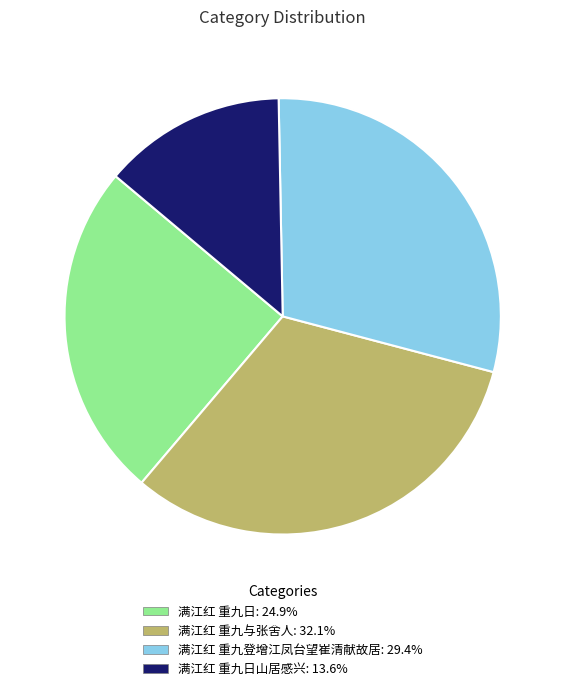

Does any single category account for the majority?

No